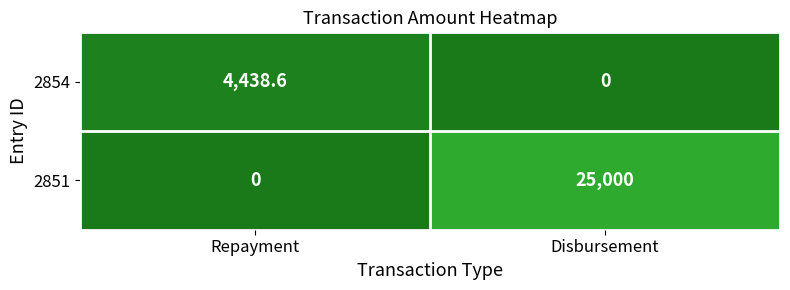

Reading right to left, transcribe all the data shown in this chart.

2854: 0.0	4438.6
2851: 25000.0	0.0